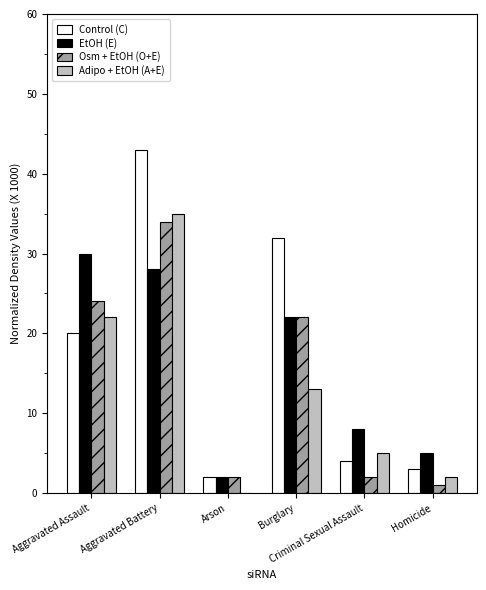

What is the highest value of the EtOH (E) series?

30